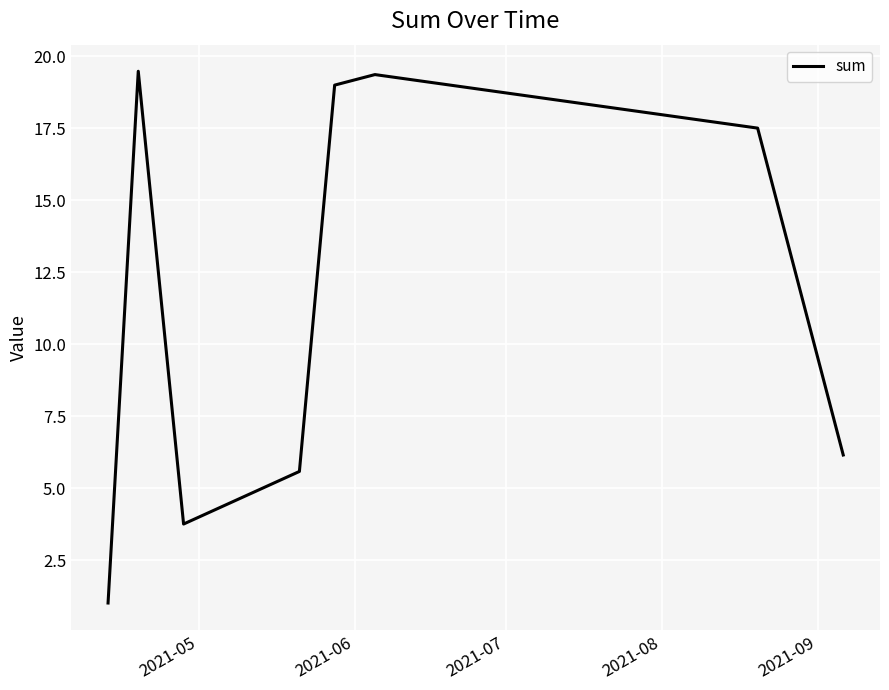

What is the average value?

11.5